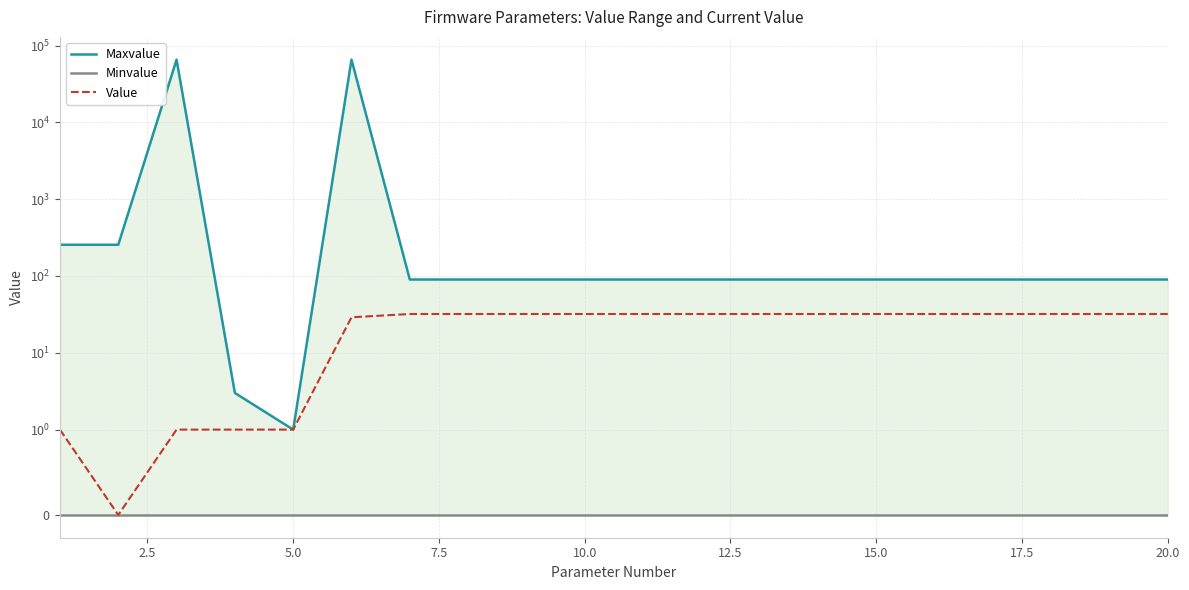

True or false: Maxvalue has a value of 90 at 15.0.

True